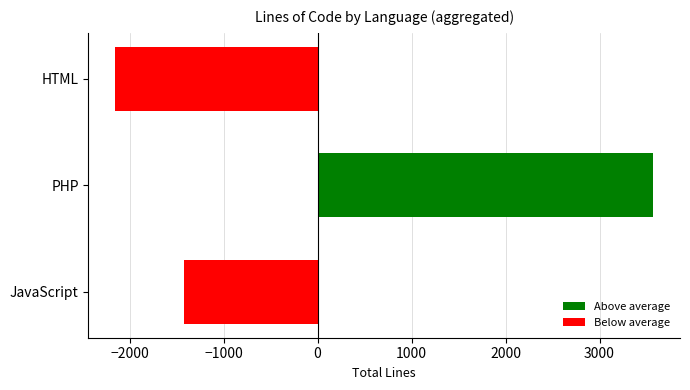

Where is the data nearest to the value 709?

JavaScript